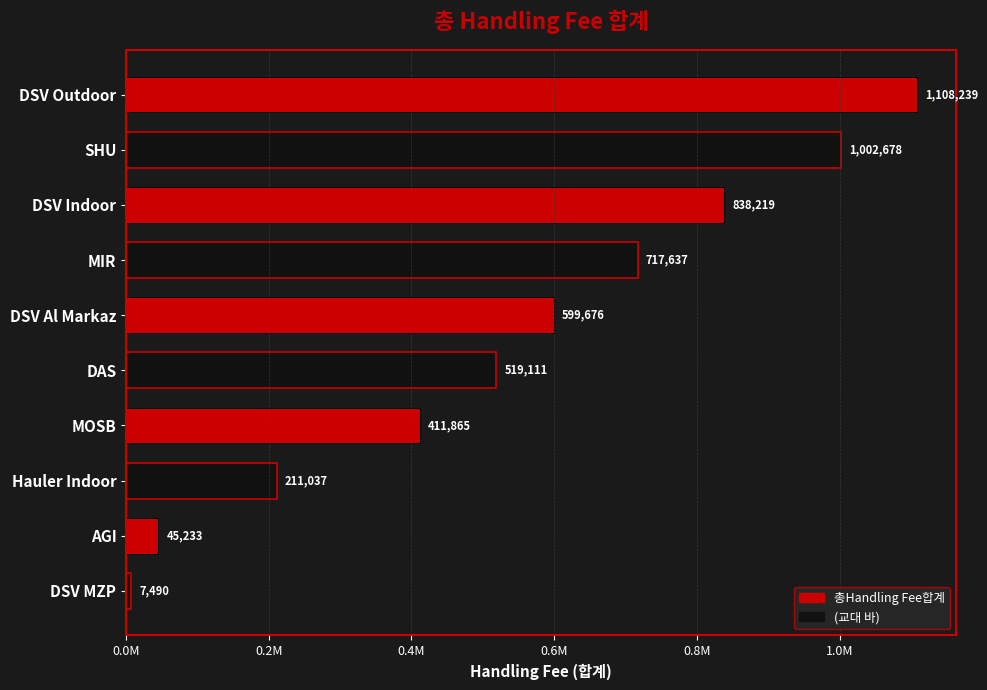

Does the chart contain any negative values?

No